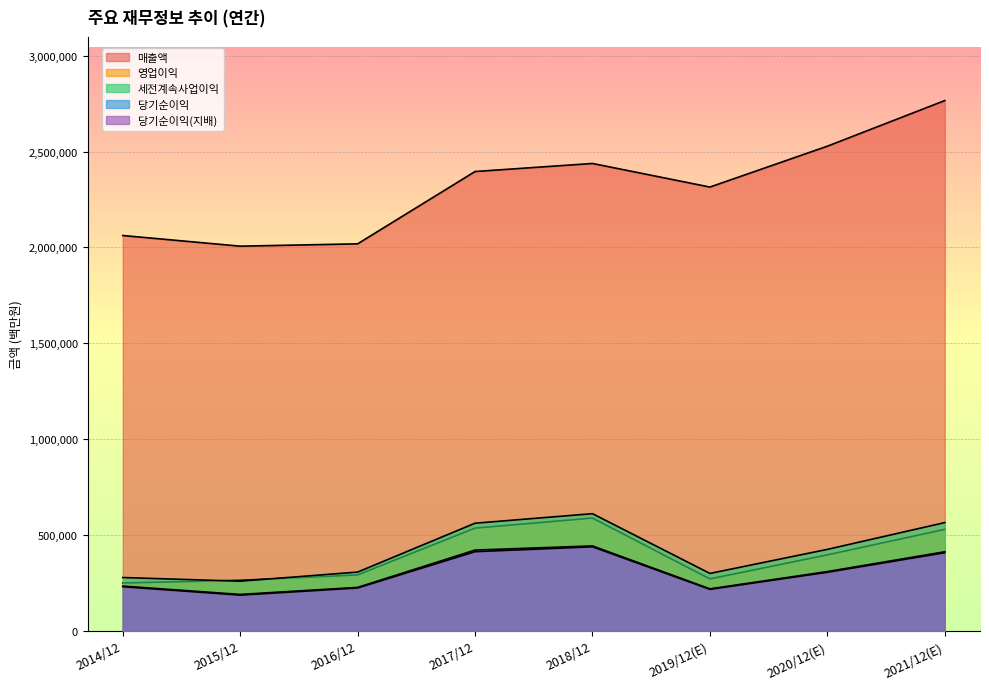

What is the average value of the 매출액 series?

2316112